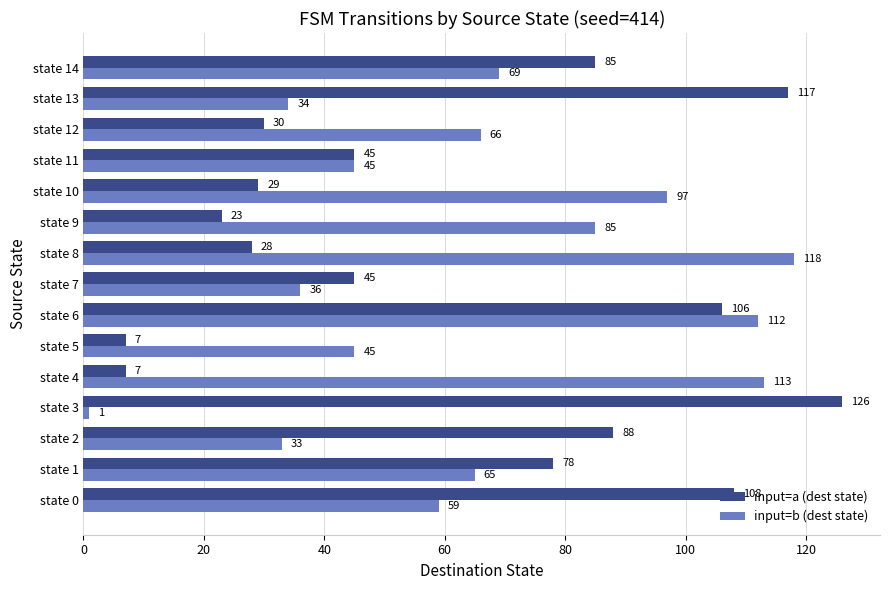

At which category is the sum across all series the highest?

state 6